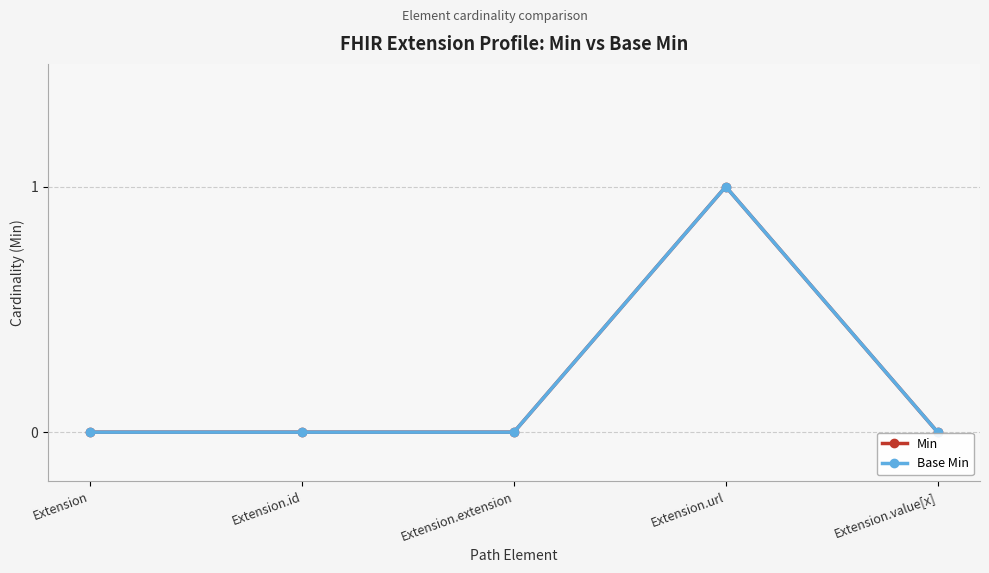

Which series has the largest total across all categories?

Min